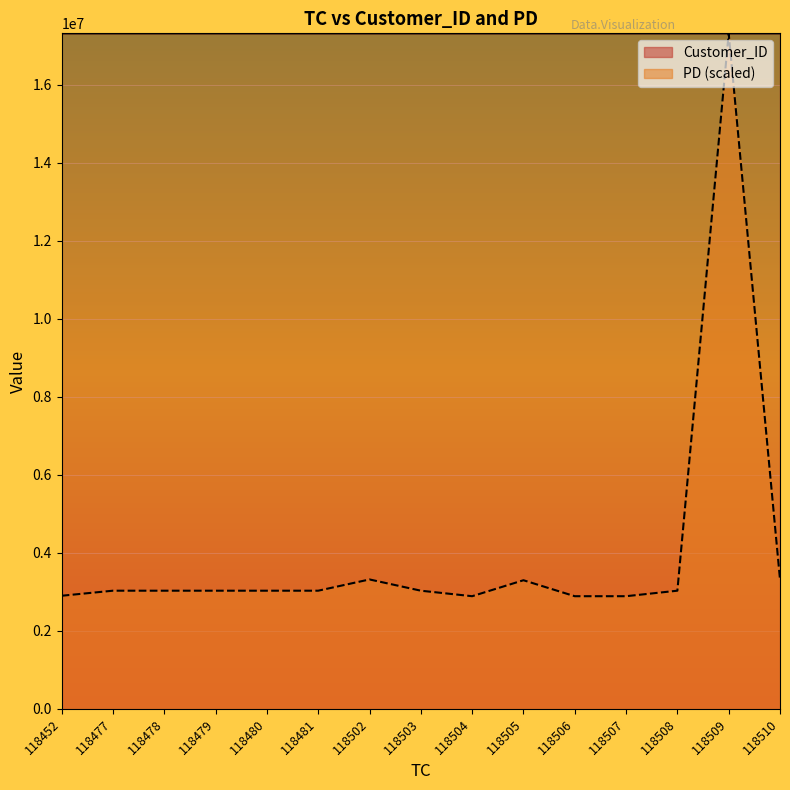

Where is PD nearest to the value 10101219?

118502